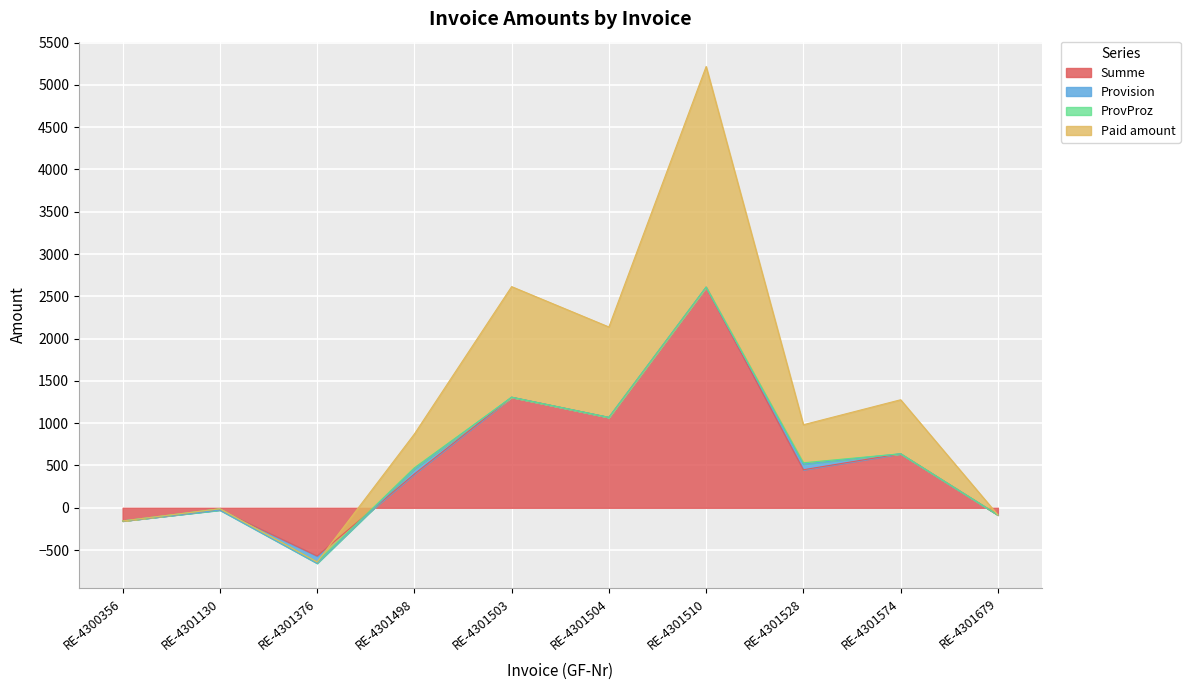

In Paid amount, how many points are lower than both neighbors (excluding endpoints)?

3